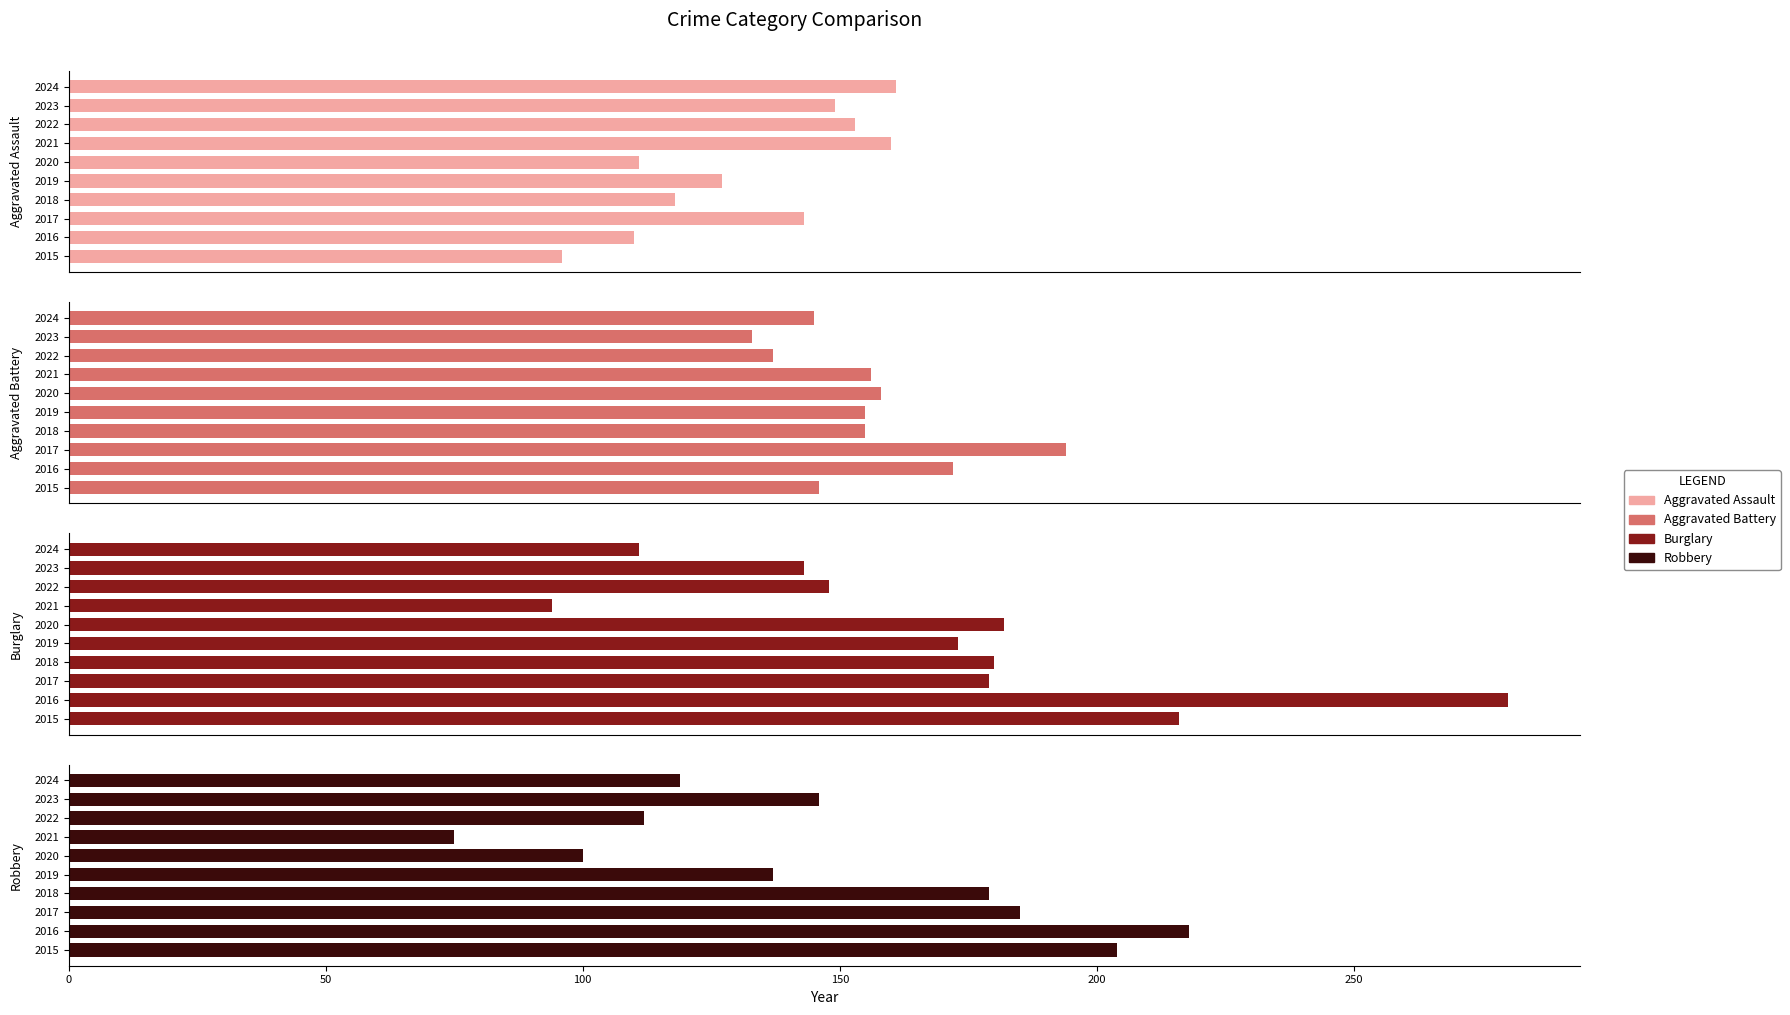

What are all the series names shown in the legend?

Aggravated Assault, Aggravated Battery, Burglary, Robbery